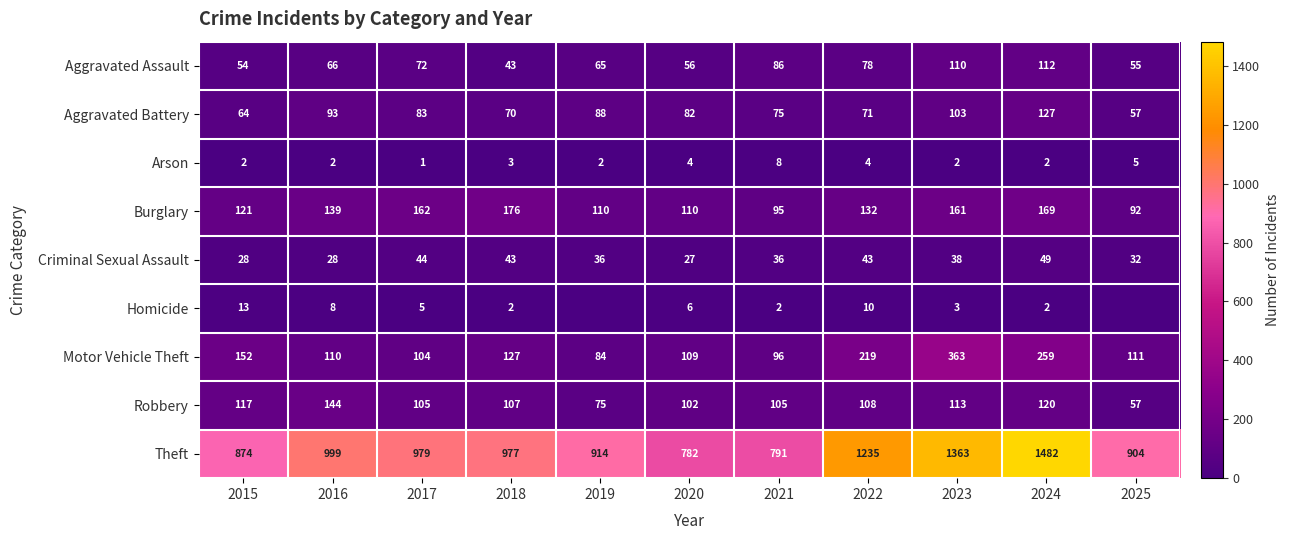

Is it true that Aggravated Assault equals 138 at 2022?

False